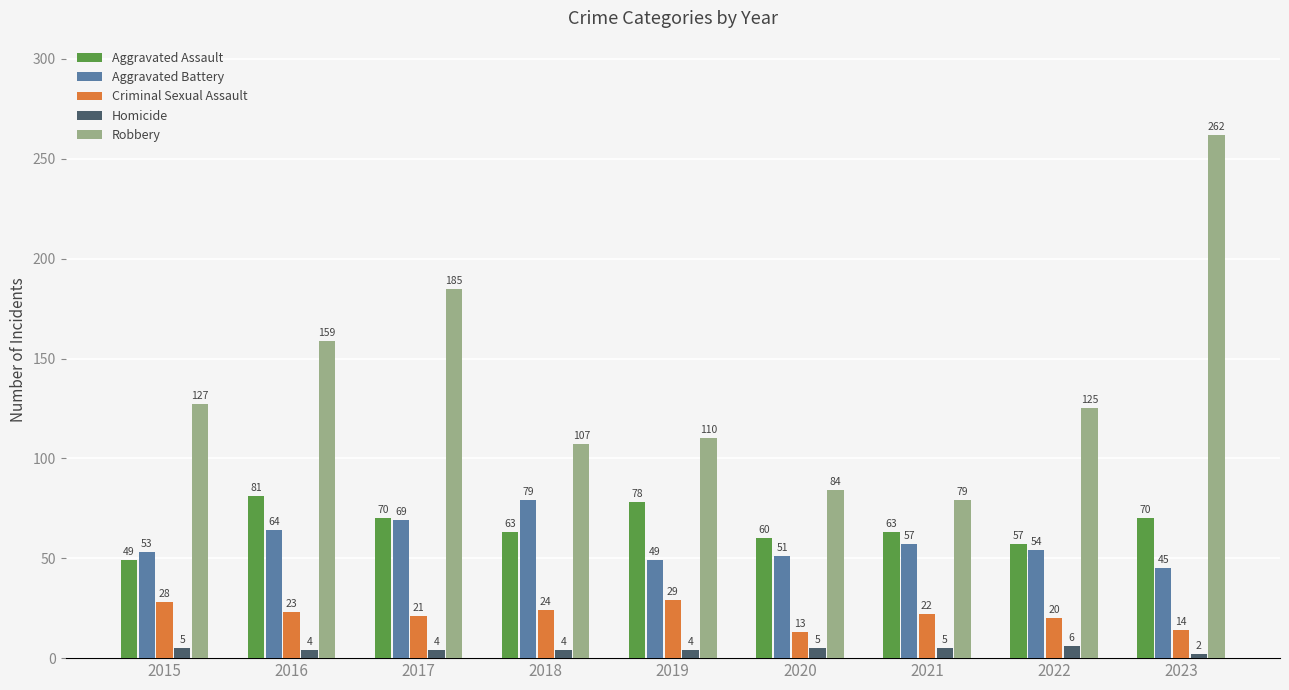

Where does the Aggravated Assault series first go above 63?

2016